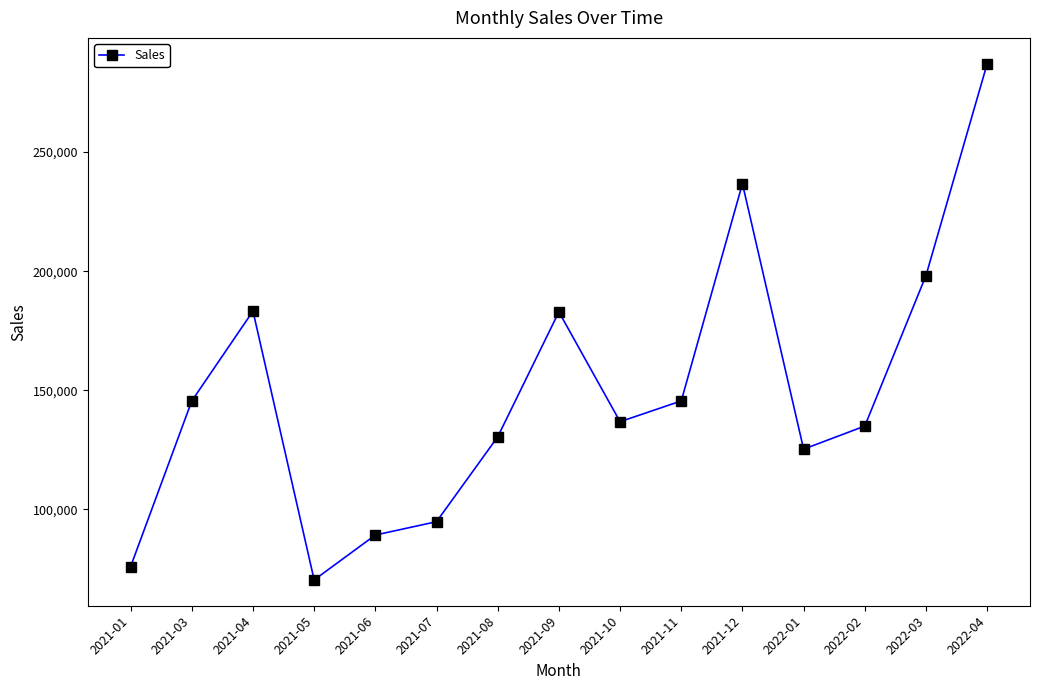

At which label does the data first exceed 136809?

2021-03